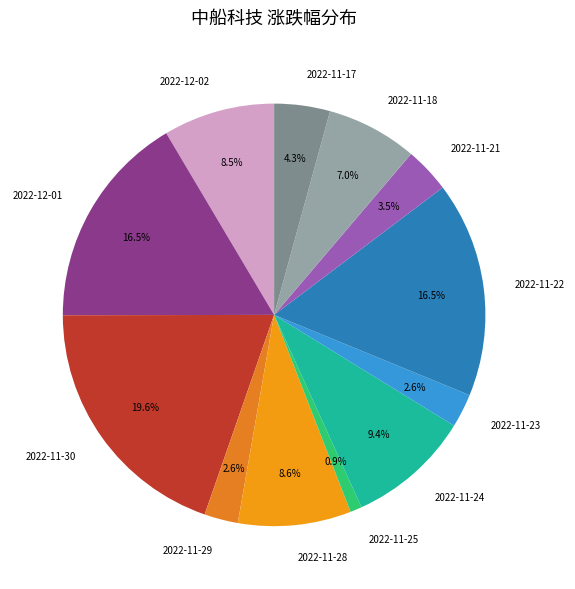

Between 2022-11-23 and 2022-11-18, which is larger?

2022-11-18